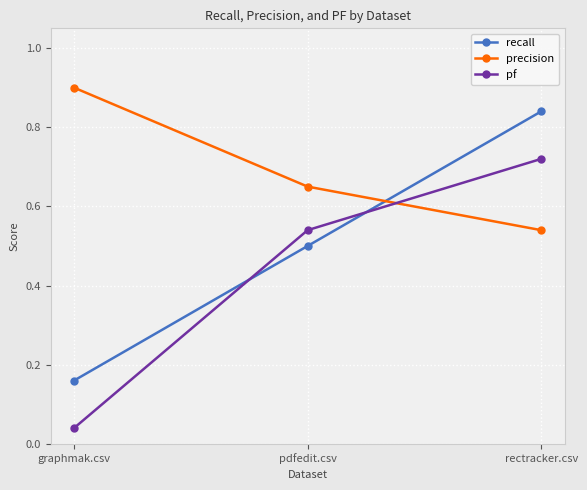

Where is recall nearest to the value 0?

graphmak.csv